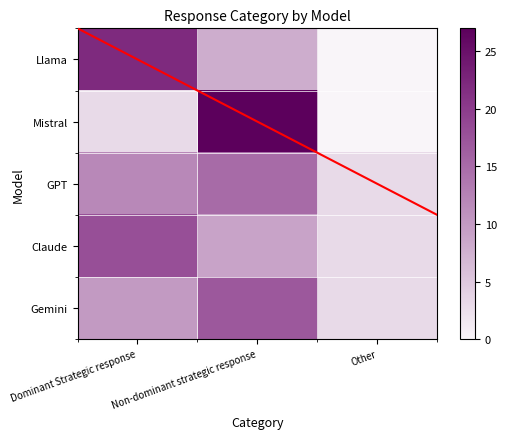

True or false: Mistral has a value of 6 at Non-dominant strategic response.

False